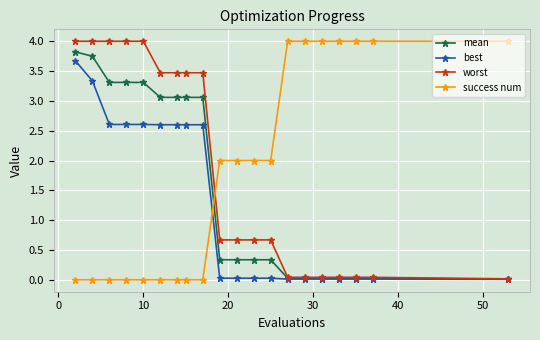

At how many categories does at least one series exceed 1?

20